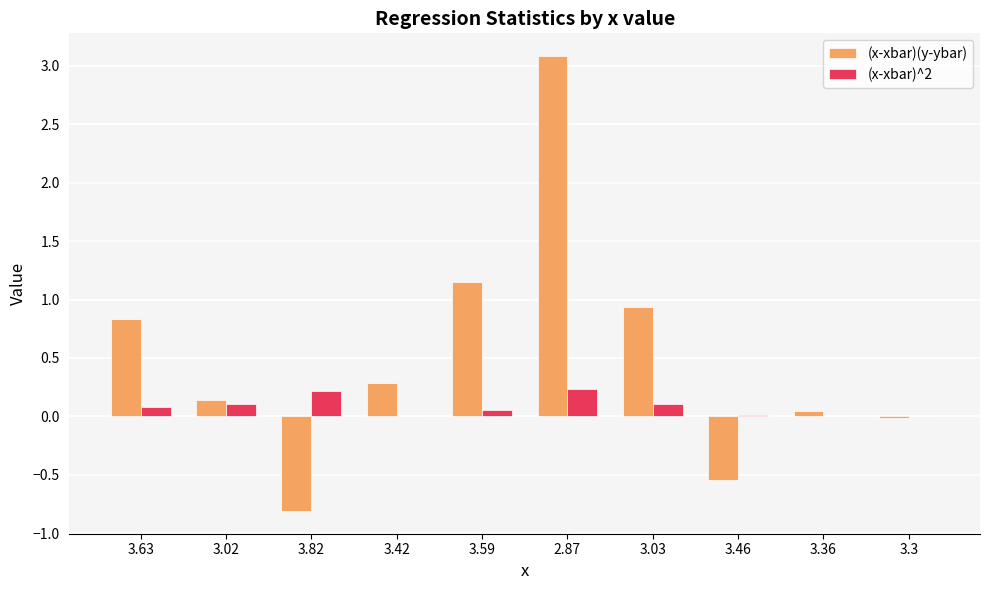

What is the sum of all (x-xbar)^2 values?

0.8